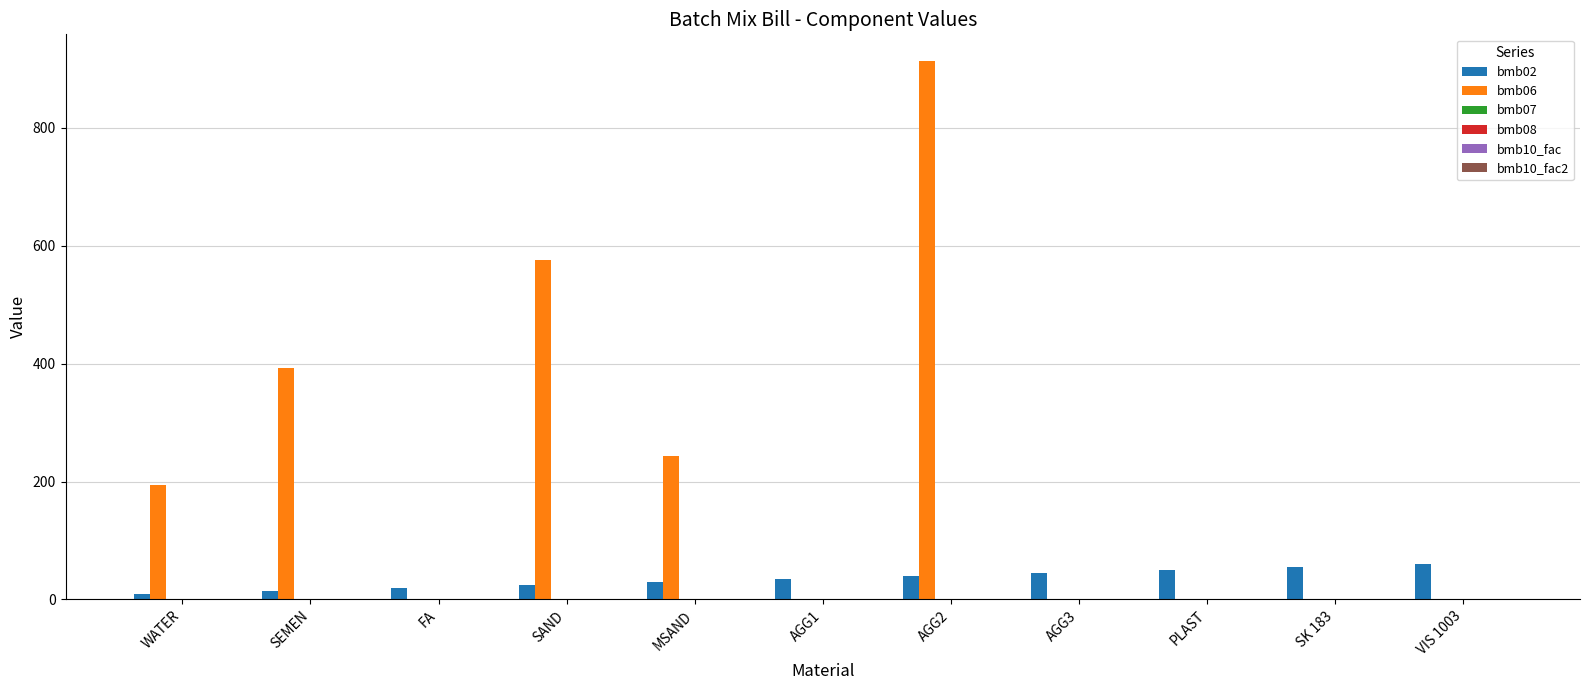

Count the bmb02 values in the range 20 to 50.

7